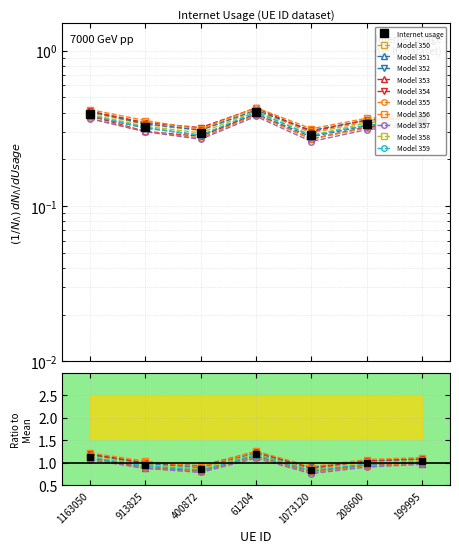

What is the value of the 5th point from the left?

0.3